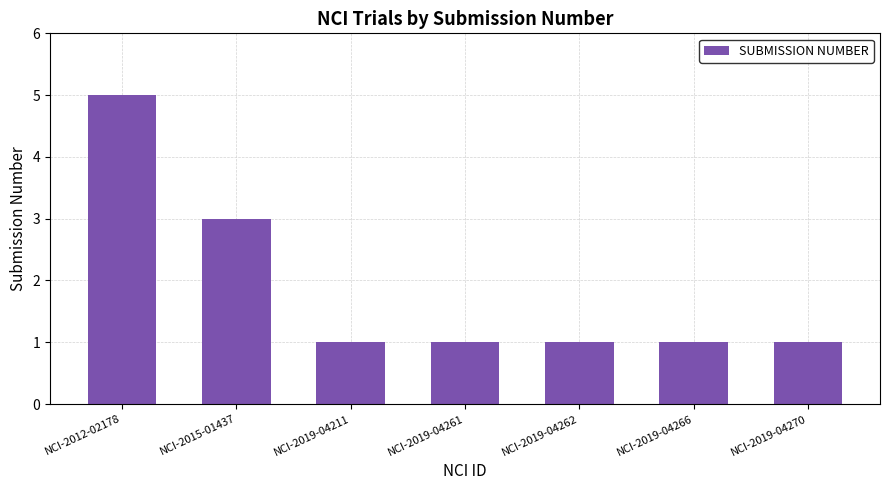

Reading left to right, list all the values displayed in this chart.

5	3	1	1	1	1	1